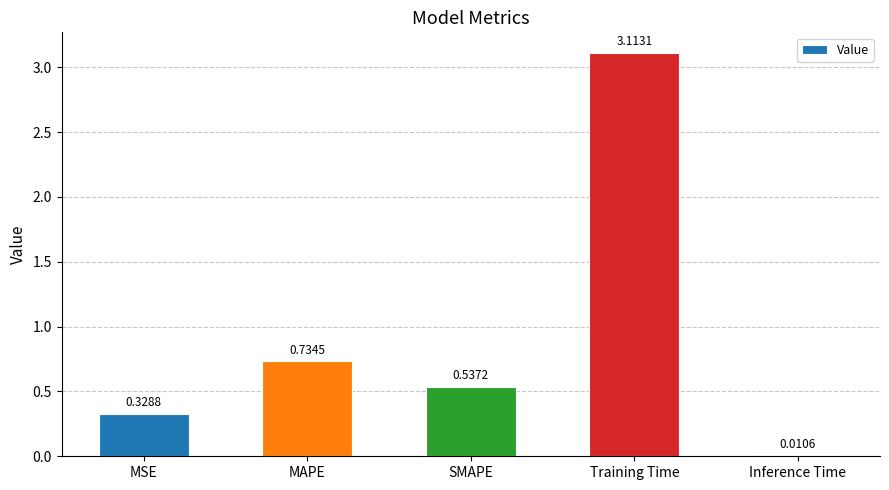

Rank the categories by value from lowest to highest.

Inference Time, MSE, SMAPE, MAPE, Training Time